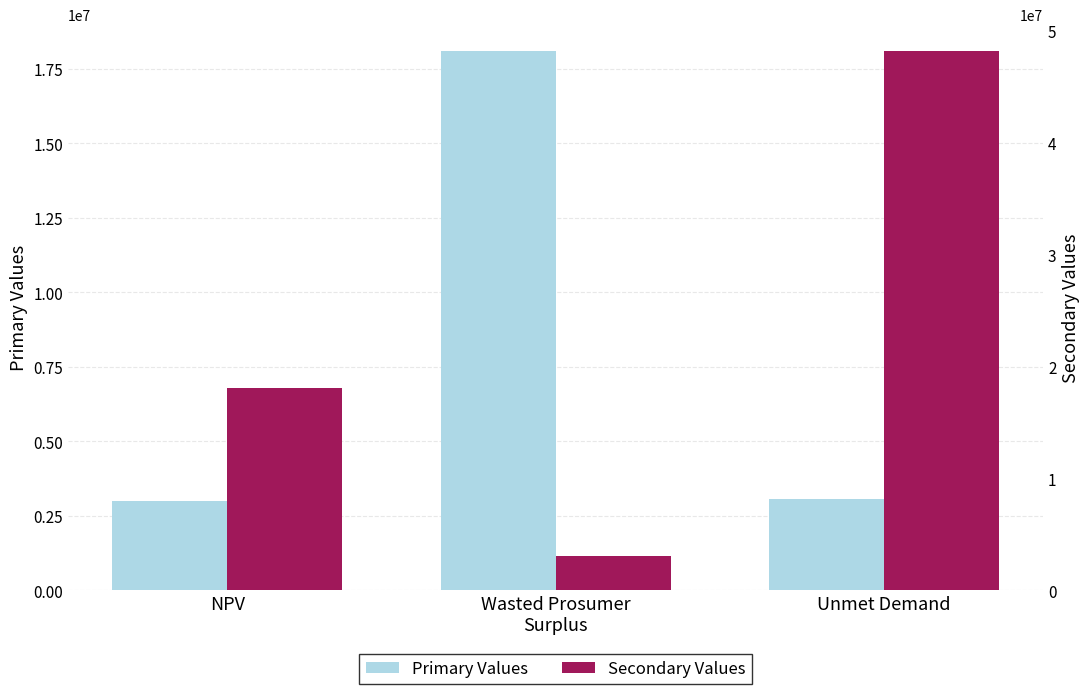

True or false: Primary Values has a value of 3078526.0 at Unmet Demand.

True